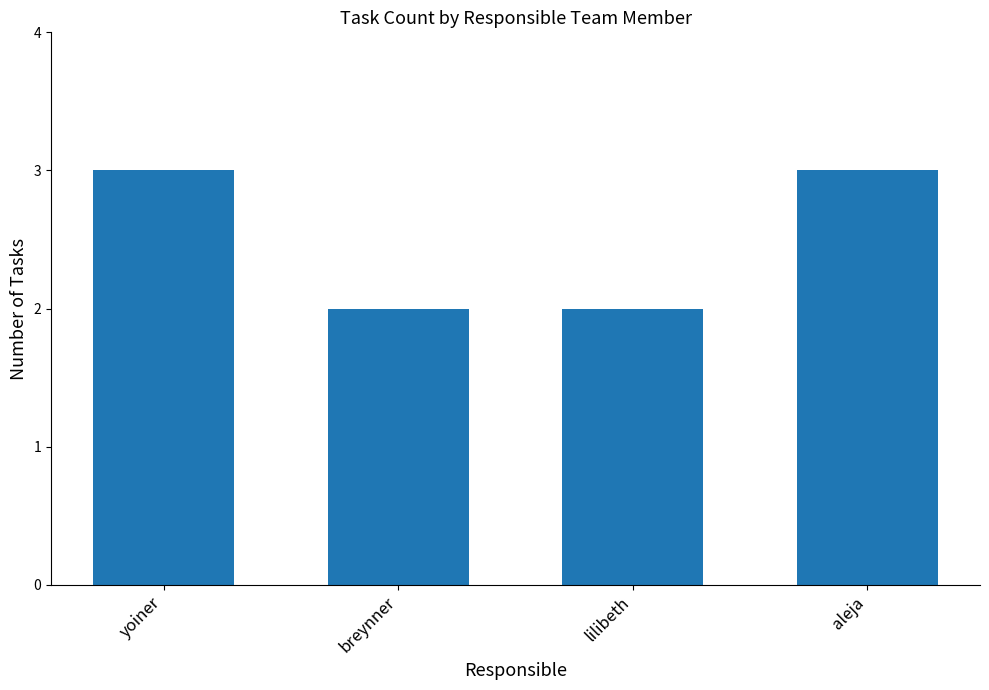

Approximately how many times larger is the value at breynner compared to yoiner?

0.7